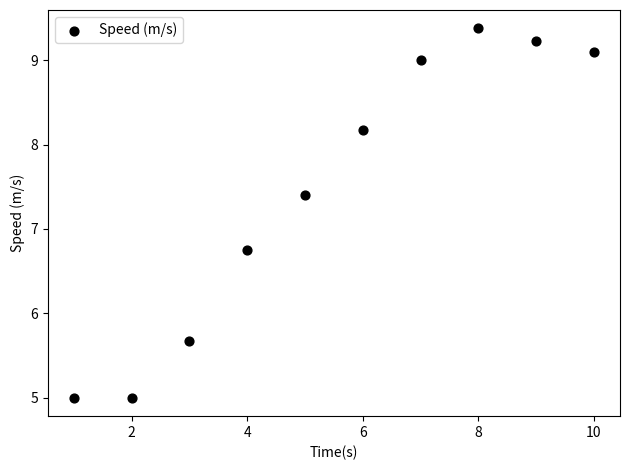

What is the range of X values (max minus min)?

9.0